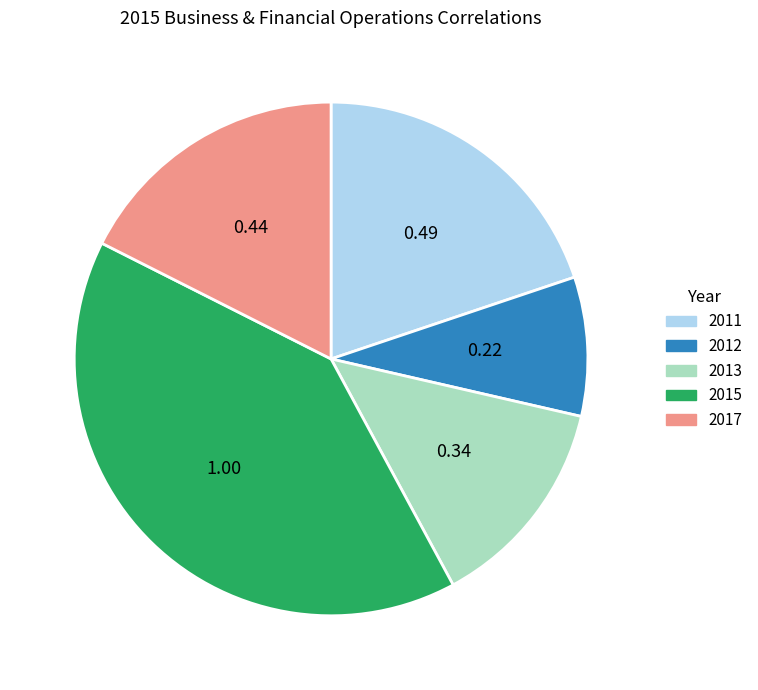

Which category has the smallest portion of the pie?

2012